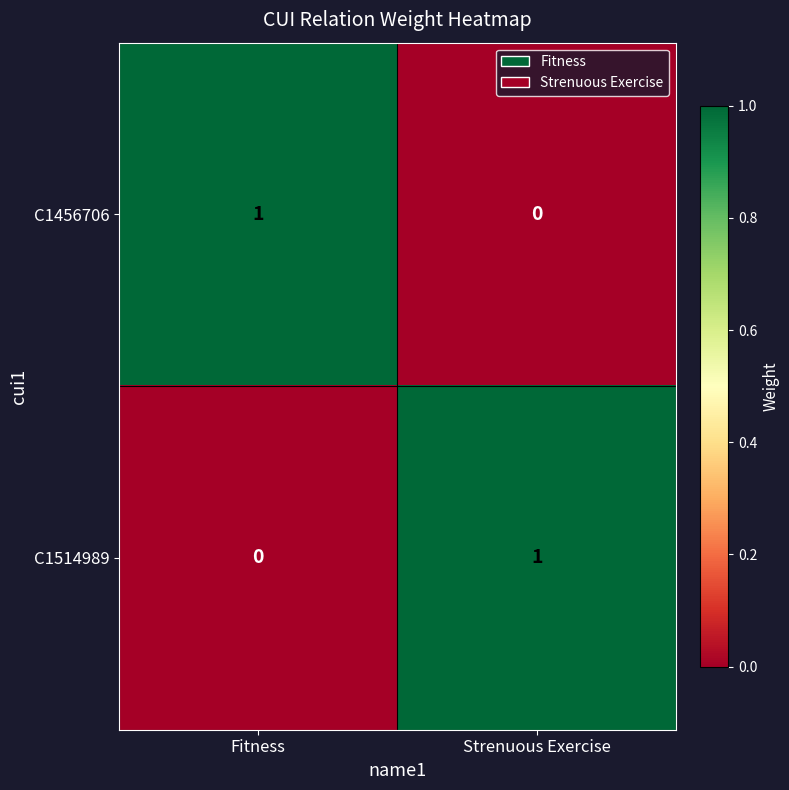

Reading left to right, extract all data points from this chart.

C1456706: Fitness=1	Strenuous Exercise=0
C1514989: Fitness=0	Strenuous Exercise=1